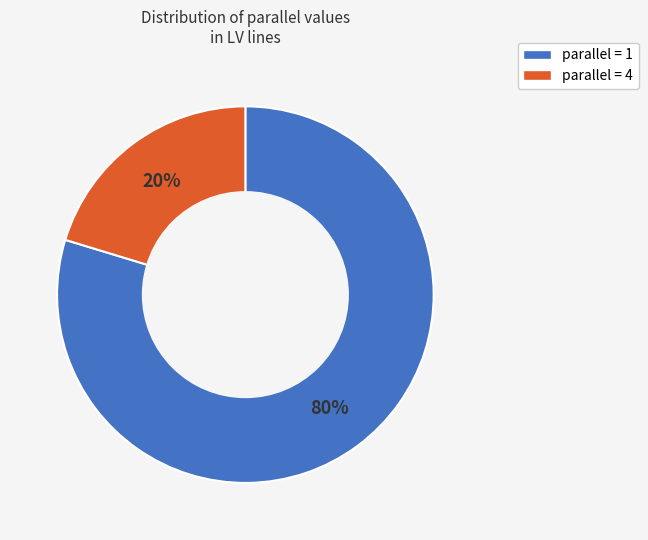

To the nearest percent, what is the average slice percentage?

50%